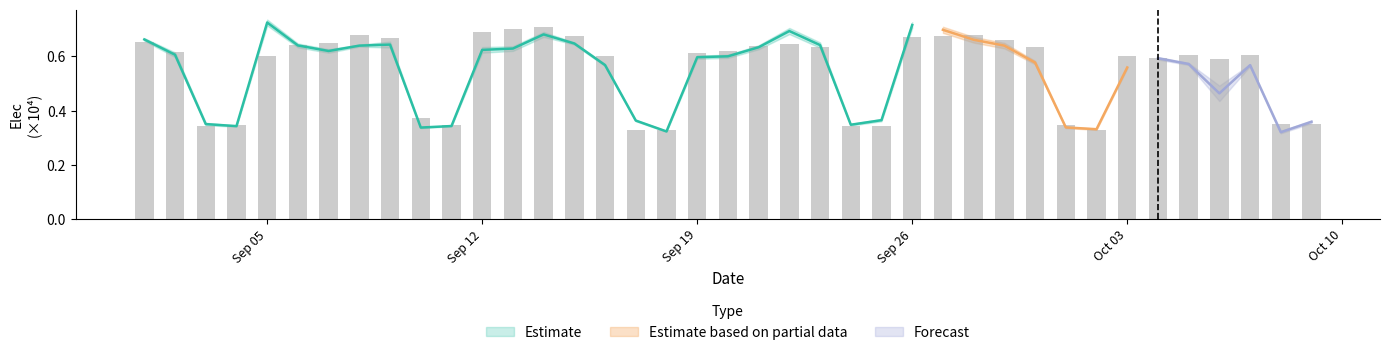

What is the value of the 29th bar from the left?

0.7